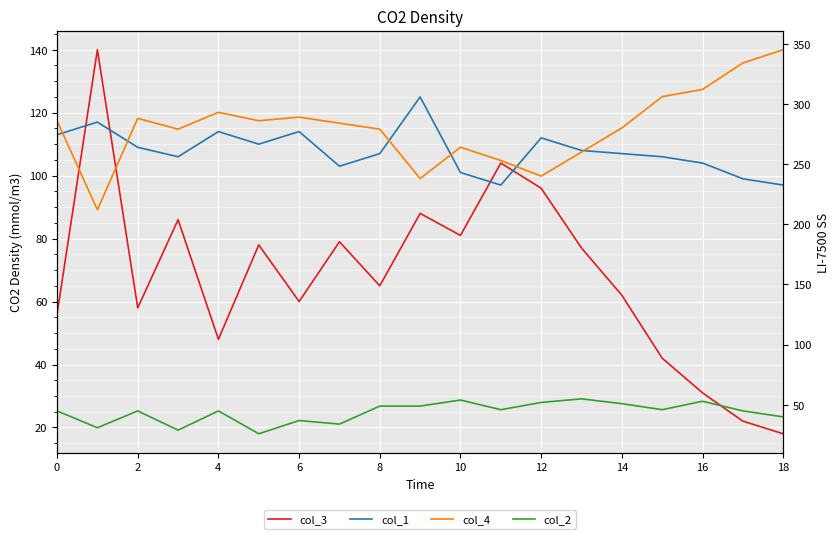

In col_1, how many points are higher than both neighbors (excluding endpoints)?

5